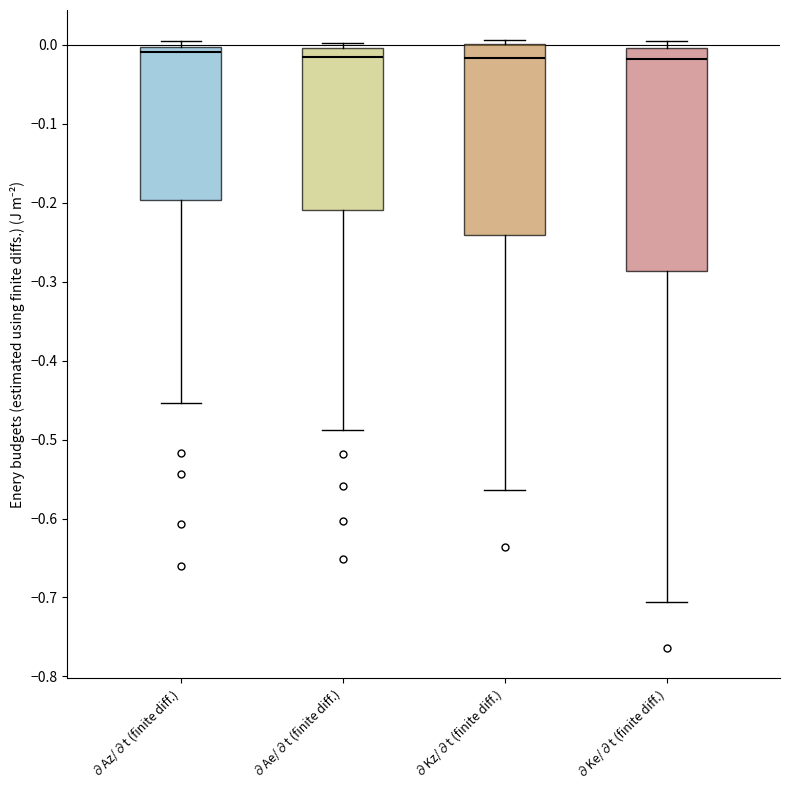

Reading left to right, read every box against the y-axis: the position of its median line, the range the box covers, and the ends of its whiskers. The values are not printed on the chart, so give them approximately, as read against the axis.

∂Az/∂t (finite diff.): median -0.01, box -0.20 to 0.00, whiskers -0.45 to 0.01
∂Ae/∂t (finite diff.): median -0.02, box -0.21 to 0.00, whiskers -0.49 to 0.00 (just above the box's upper edge)
∂Kz/∂t (finite diff.): median -0.02, box -0.24 to 0.00, whiskers -0.56 to 0.01
∂Ke/∂t (finite diff.): median -0.02, box -0.29 to 0.00, whiskers -0.71 to 0.01